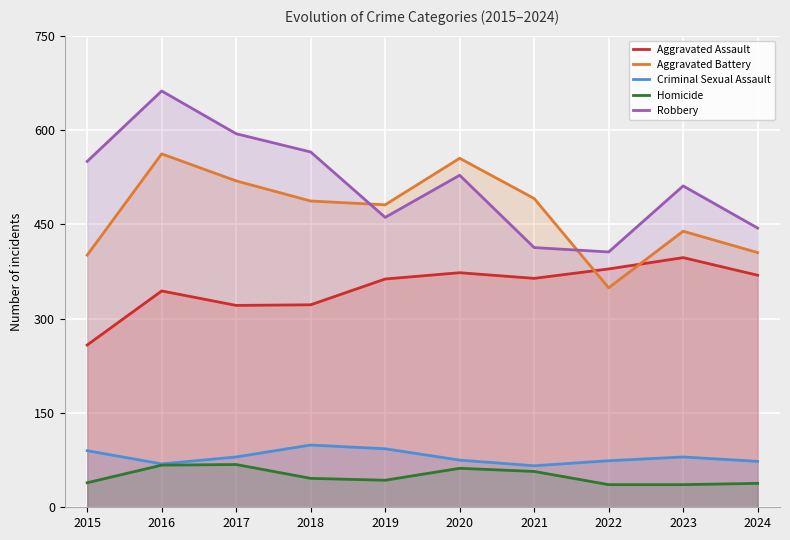

The value of Aggravated Assault at 2018 is 212. True or false?

False